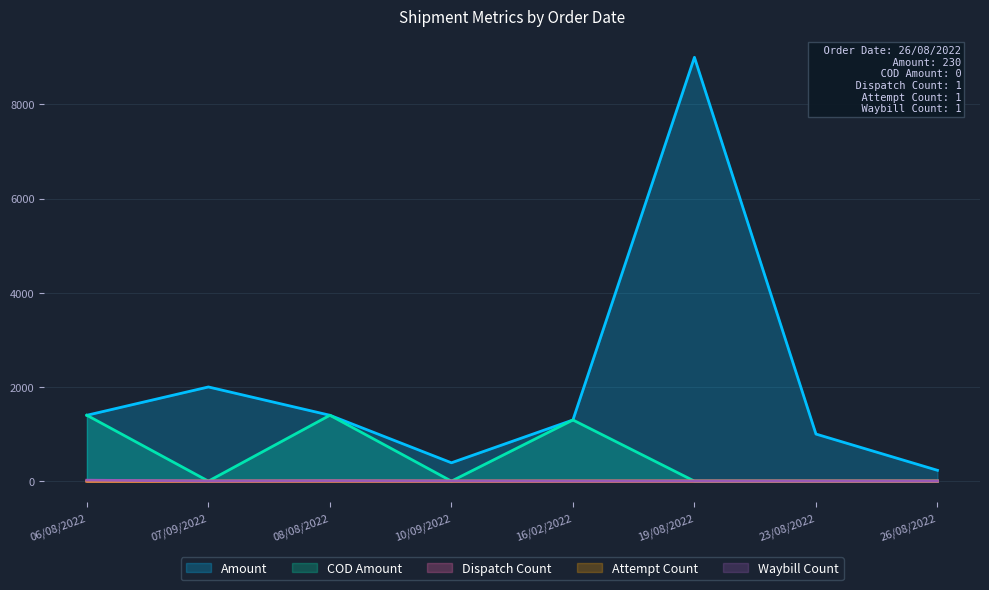

What is the highest value of the Waybill Count series?

20